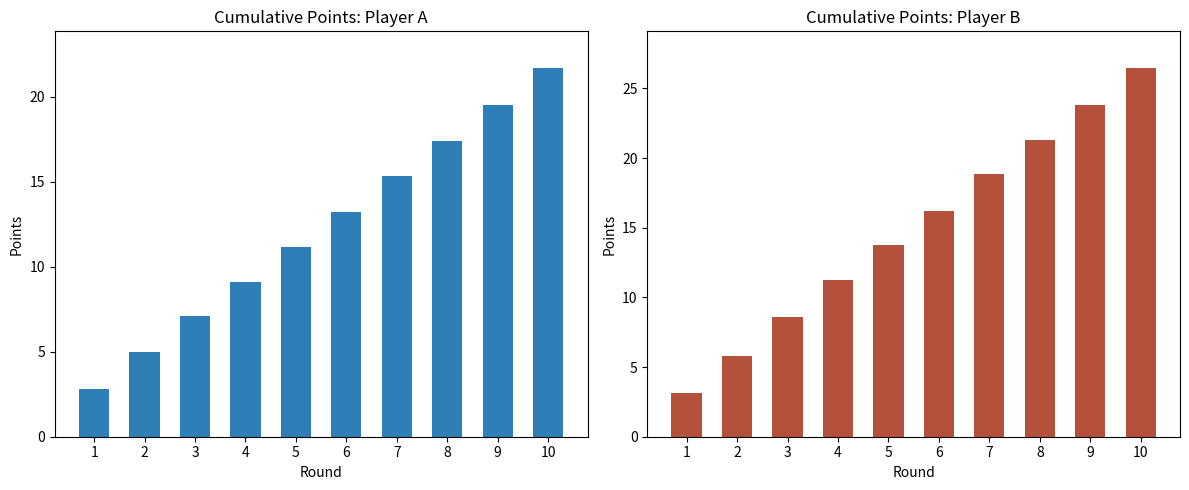

The points_B series shows 26.5 at 10. True or false?

True